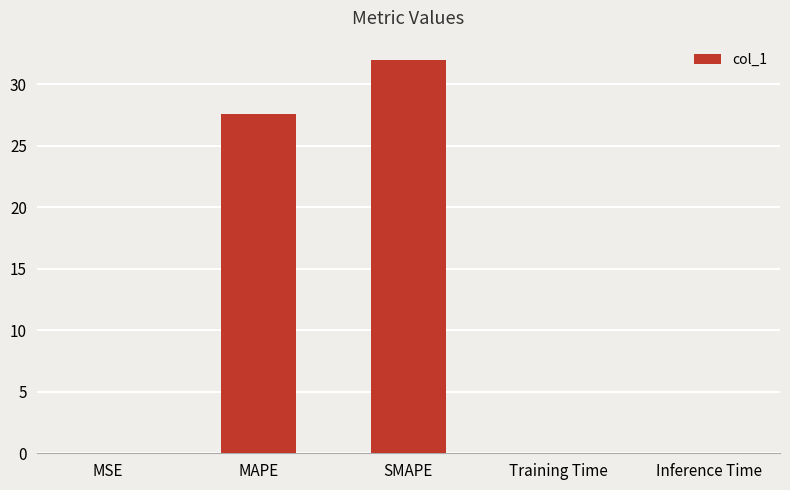

What is the sum of the values at SMAPE and MSE?

32.0